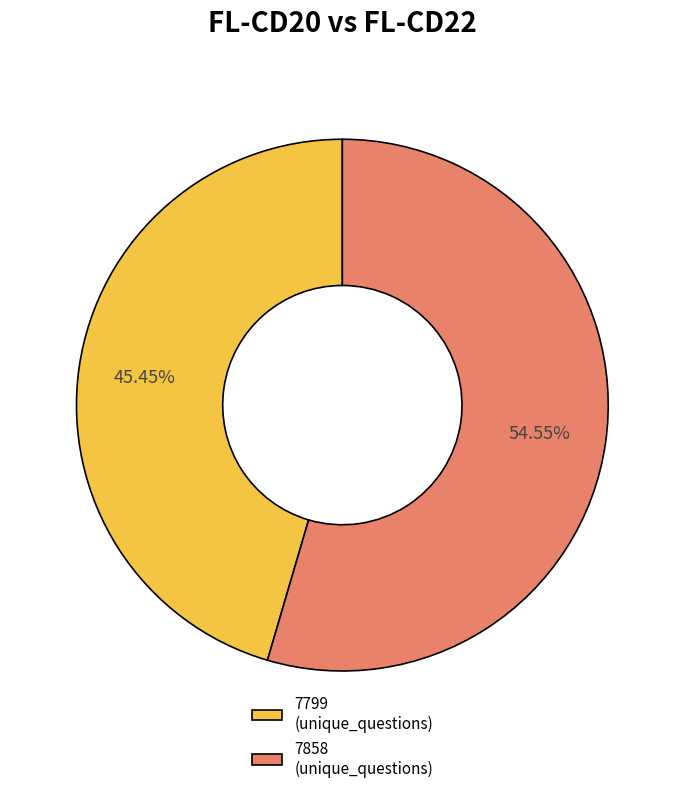

Do 7799 (unique_questions) and 7858 (unique_questions) together represent more than half of the pie?

Yes